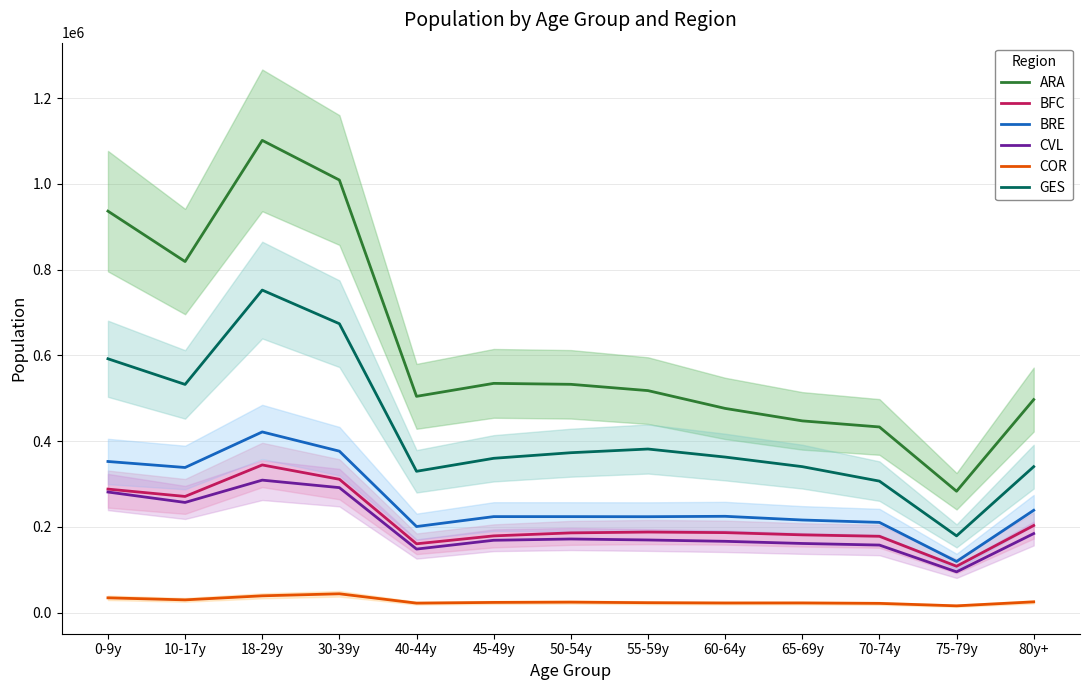

The value of BFC at 18-29y is 484396. True or false?

False